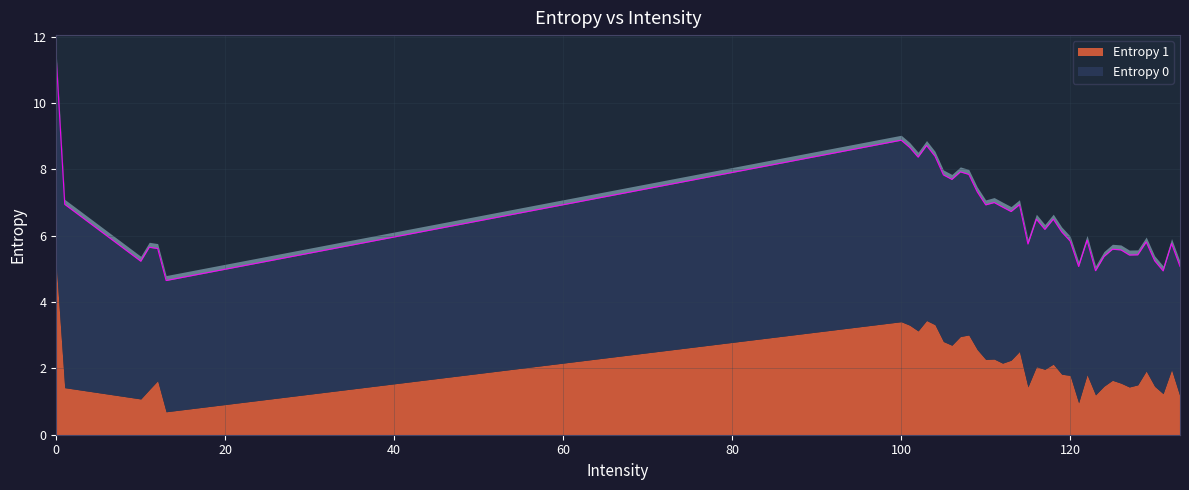

What is the sum of the Entropy 1 values at 11 and 123?

2.6